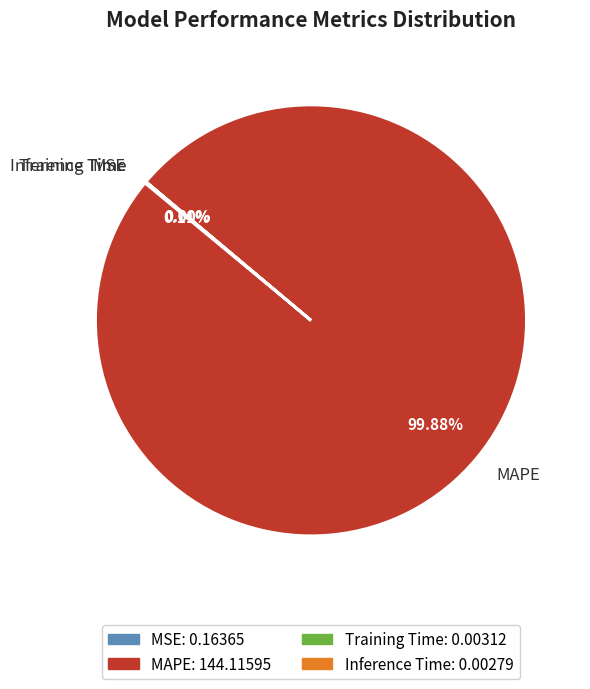

To the nearest percent, what is the average slice percentage?

25%